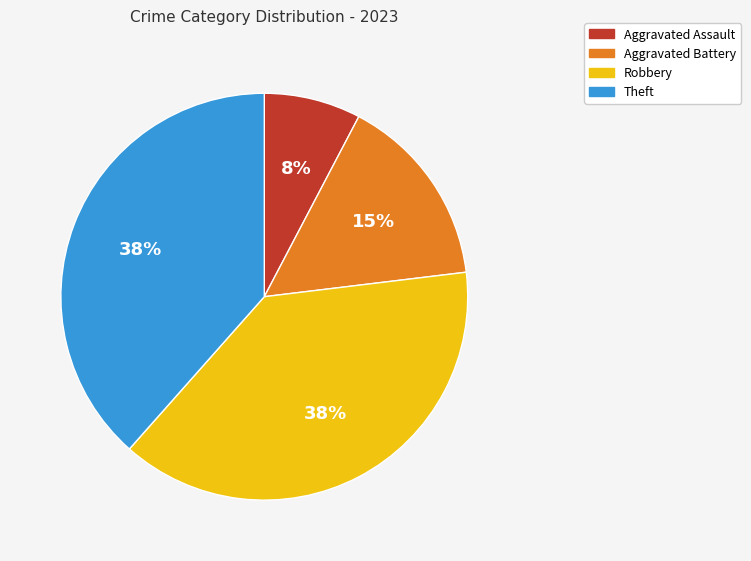

Is there a majority slice in this chart?

No